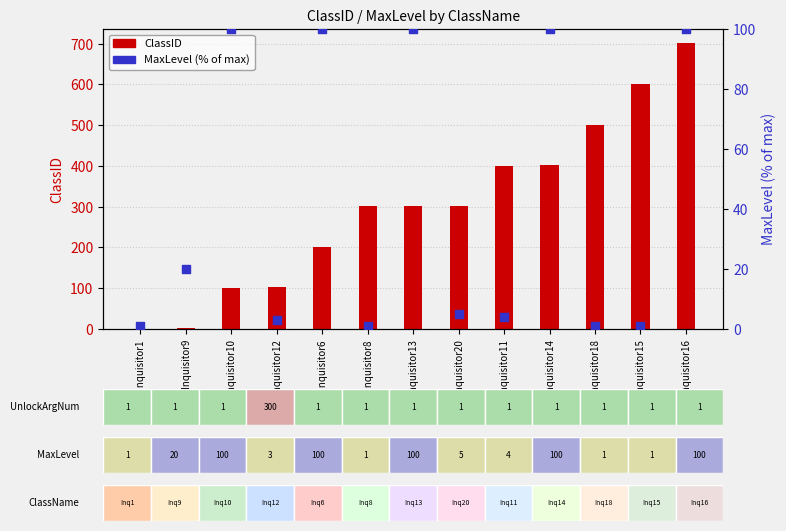

Which series contains the highest Y value?

ClassID